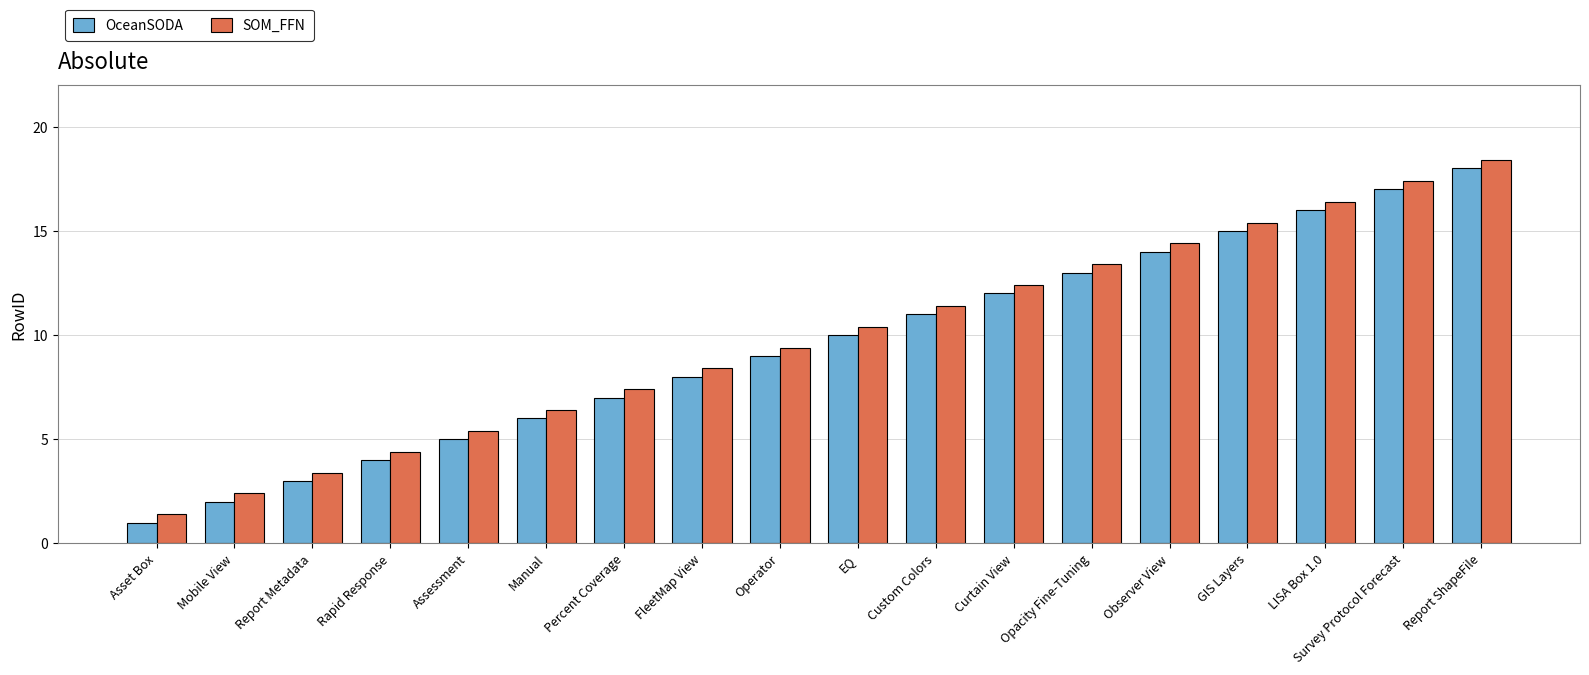

Reading left to right, extract all data points from this chart.

OceanSODA: 1.0	2.0	3.0	4.0	5.0	6.0	7.0	8.0	9.0	10.0	11.0	12.0	13.0	14.0	15.0	16.0	17.0	18.0
SOM_FFN: 1.4	2.4	3.4	4.4	5.4	6.4	7.4	8.4	9.4	10.4	11.4	12.4	13.4	14.4	15.4	16.4	17.4	18.4